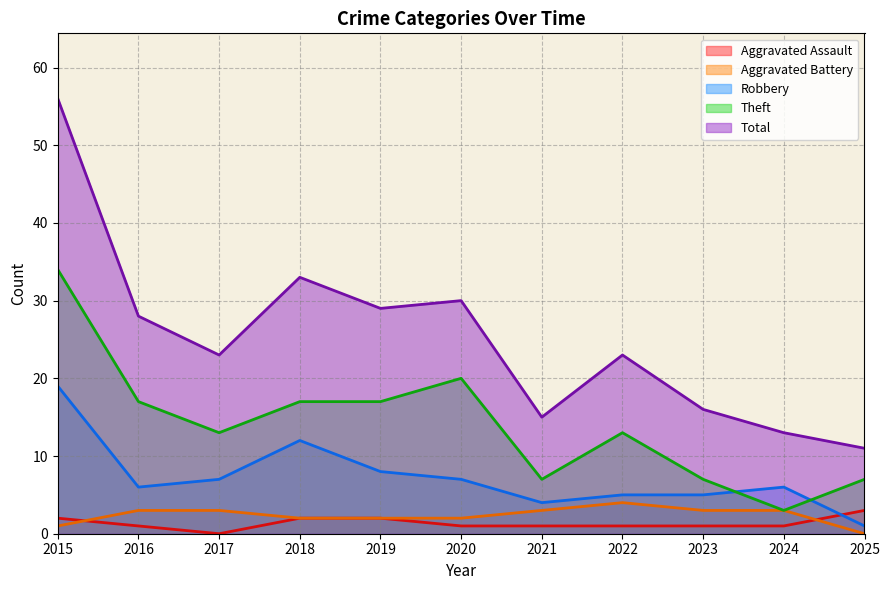

Reading left to right, transcribe all the data shown in this chart.

Aggravated Assault: 2	1	0	2	2	1	1	1	1	1	3
Aggravated Battery: 1	3	3	2	2	2	3	4	3	3	0
Robbery: 19	6	7	12	8	7	4	5	5	6	1
Theft: 34	17	13	17	17	20	7	13	7	3	7
Total: 56	28	23	33	29	30	15	23	16	13	11